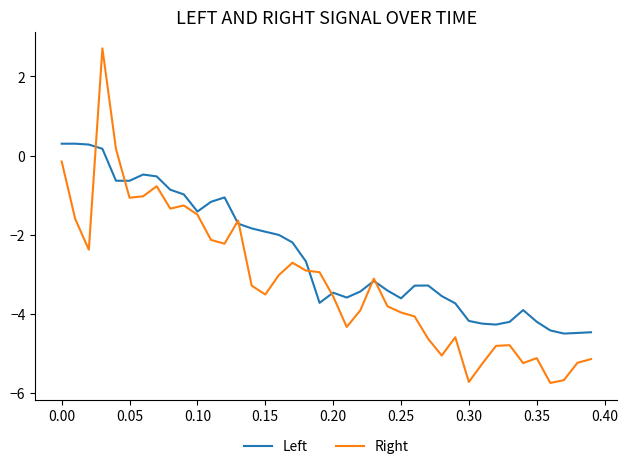

What is the average value of the Left series?

-2.5